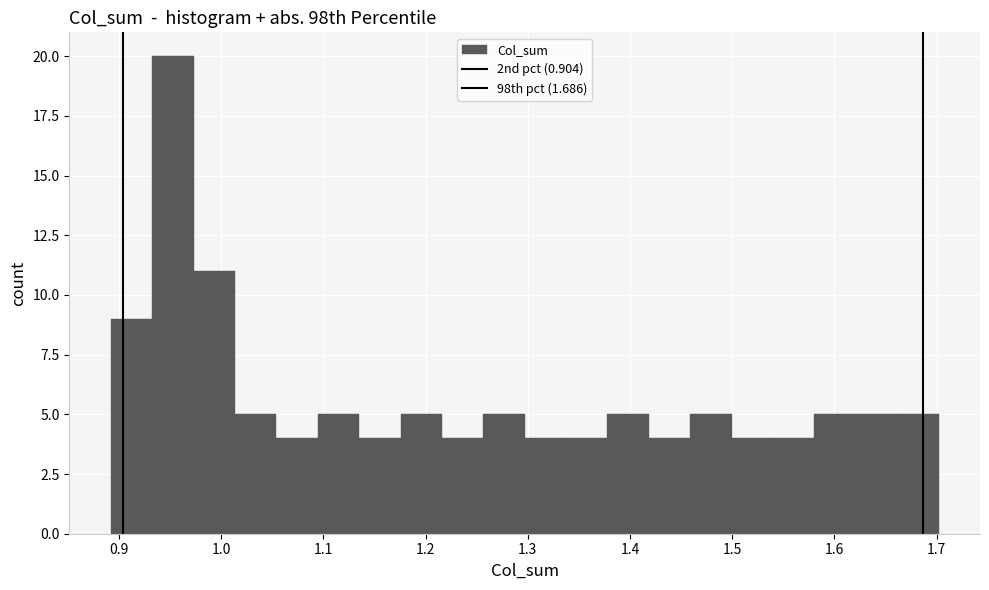

Over which range of the x-axis is the bar tallest?

0.93 to 0.97